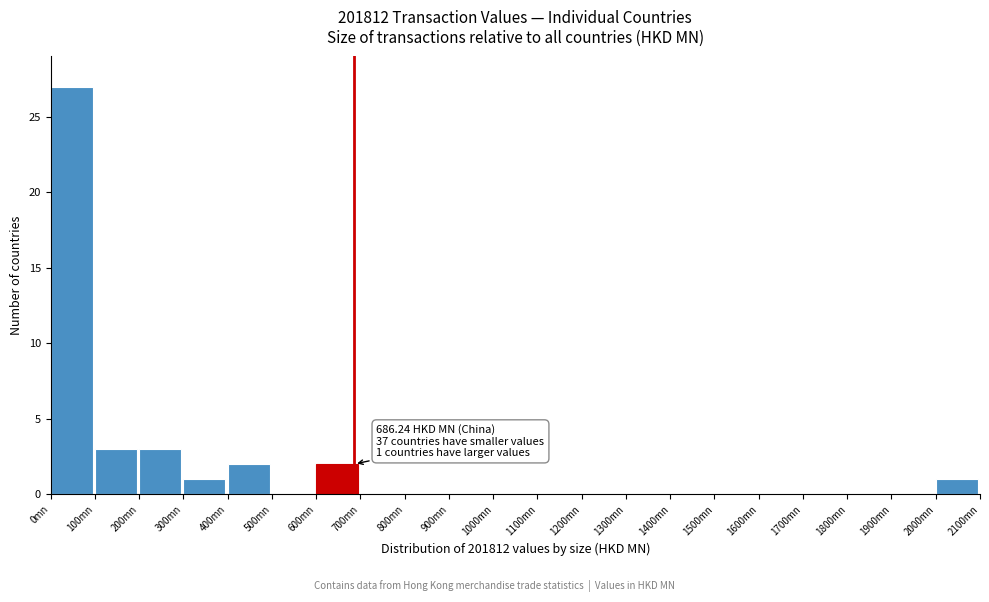

Which range on the x-axis has the tallest bar?

0 to 100